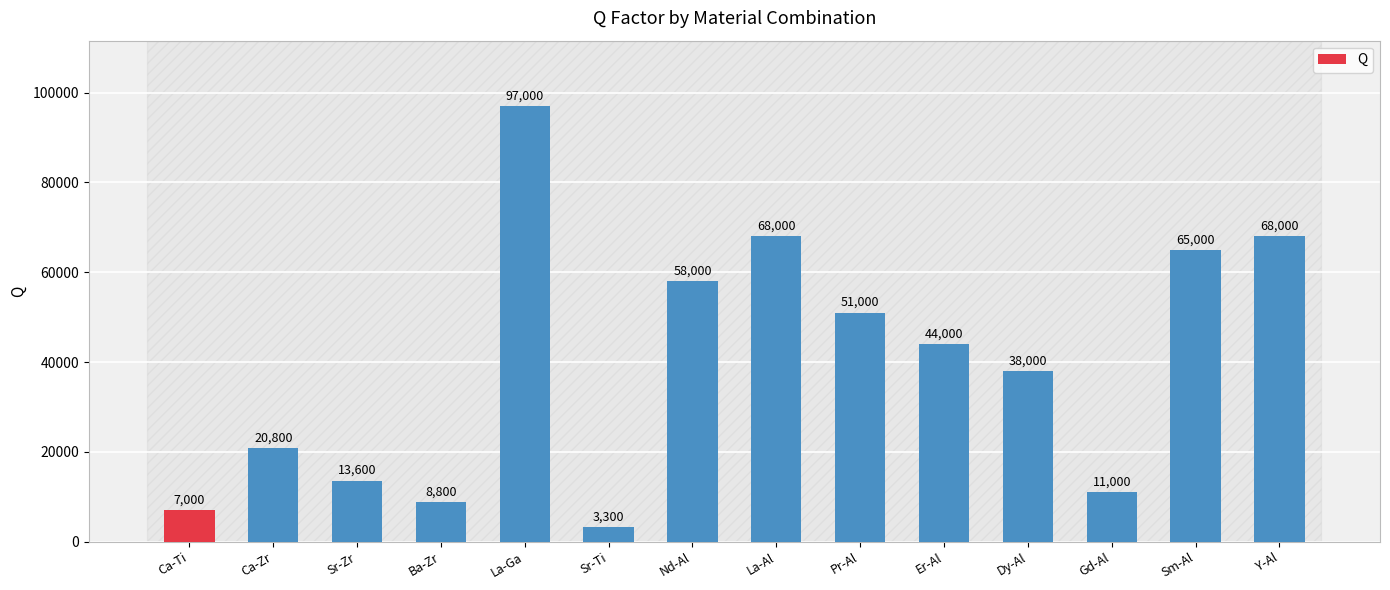

Where does the data first go above 44000?

La-Ga